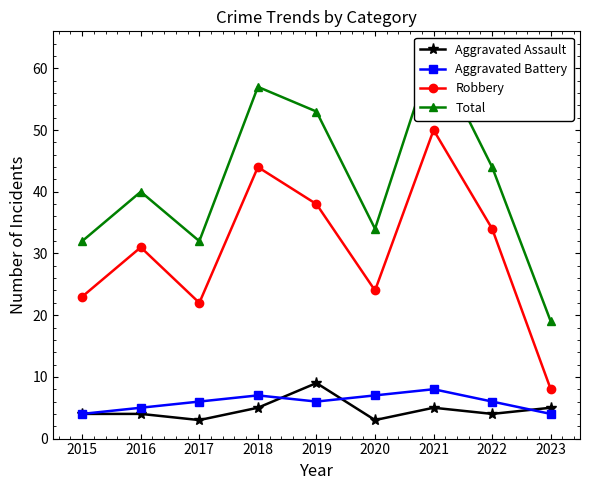

Between 2016 and 2022, which is larger?

2016